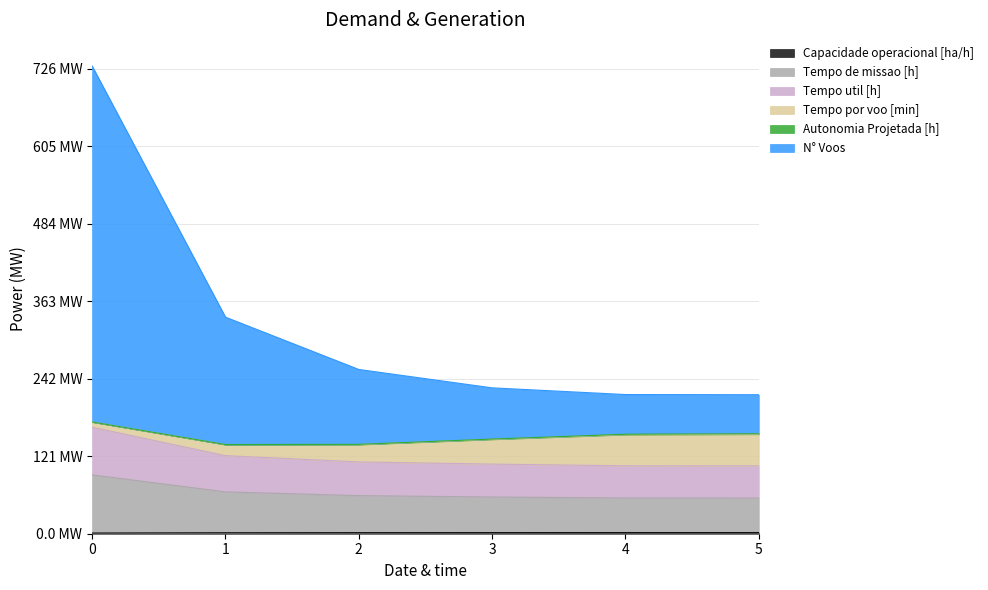

True or false: N° Voos has a value of 85.5 at 4.

False